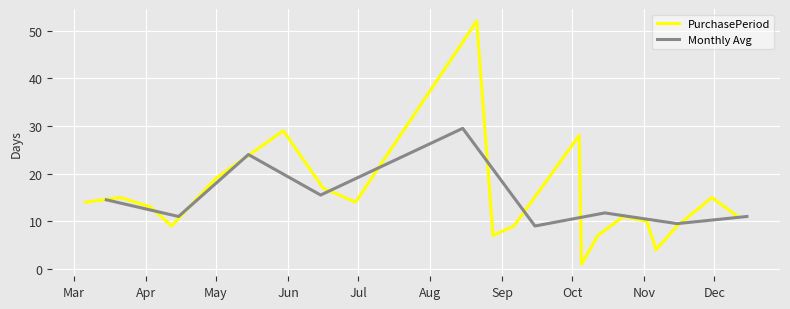

How many interior local valleys (lower than both neighbors) does the data have?

5